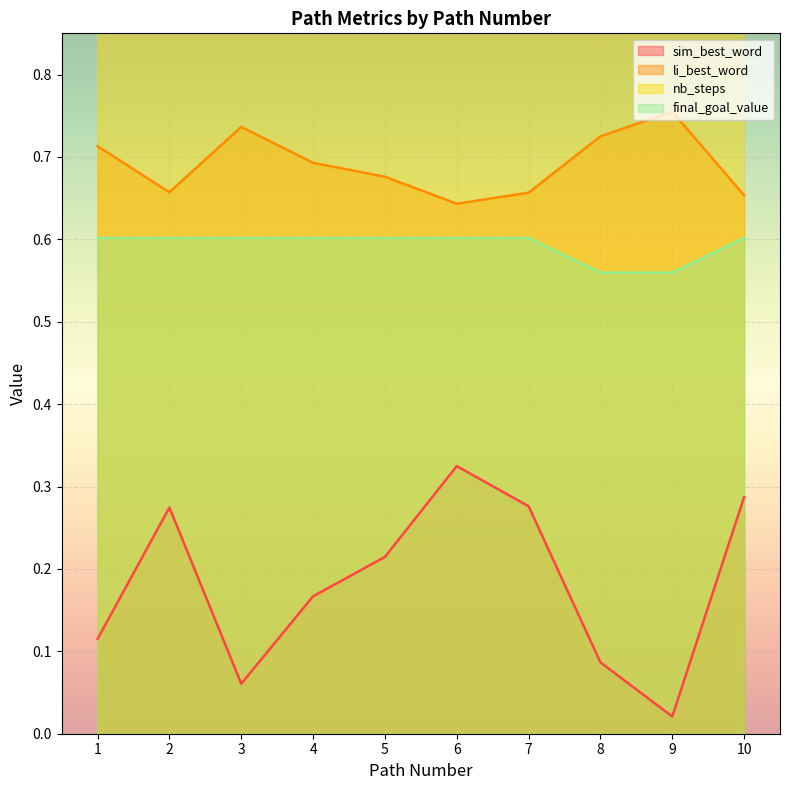

Which series has the largest total across all categories?

nb_steps